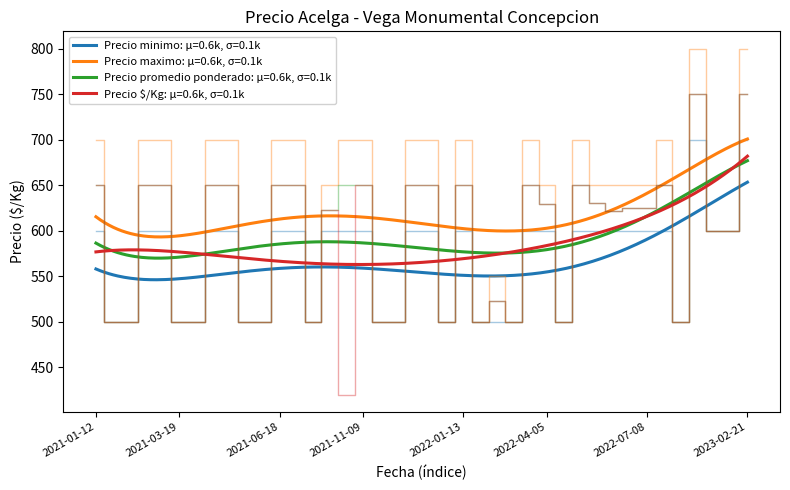

Reading left to right, transcribe all the data shown in this chart.

Precio minimo: 600	600	500	600	500	600	500	600	500	600	500	600	500	500	600	500	600	600	500	600	500	700	600	600	500	700	600	600	500	600	500	600	500	600	600	600	600	600	500	600
Precio maximo: 650	700	500	700	500	700	500	700	500	700	500	700	500	550	700	500	650	700	500	700	500	800	600	700	500	800	600	700	500	700	500	700	500	650	650	700	700	650	500	650
Precio promedio ponderado: 622	650	500	650	500	650	500	650	500	650	500	650	500	523	650	500	625	650	500	650	500	750	600	650	500	750	600	650	500	650	500	650	500	629	625	650	650	630	500	623
Precio $/Kg: 622	650	500	650	500	650	500	650	500	650	500	650	500	523	650	500	625	650	500	650	500	750	600	650	500	750	600	650	500	650	500	650	500	629	625	420	650	630	500	623